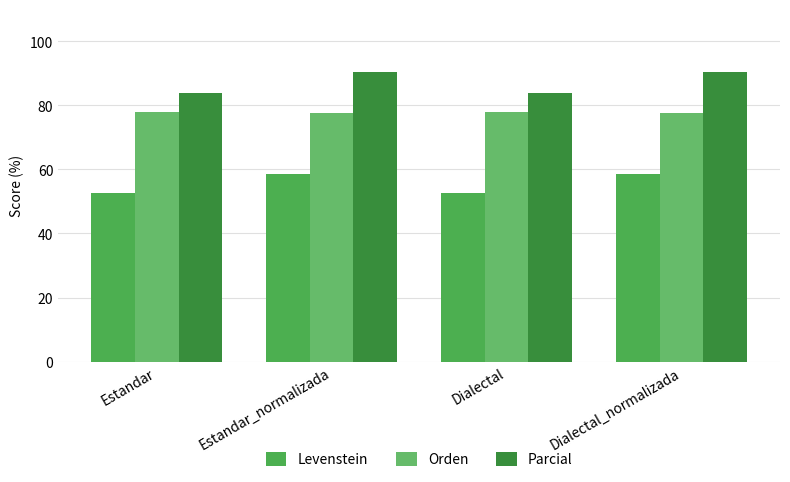

The Parcial series shows 90.4 at Estandar_normalizada. True or false?

True